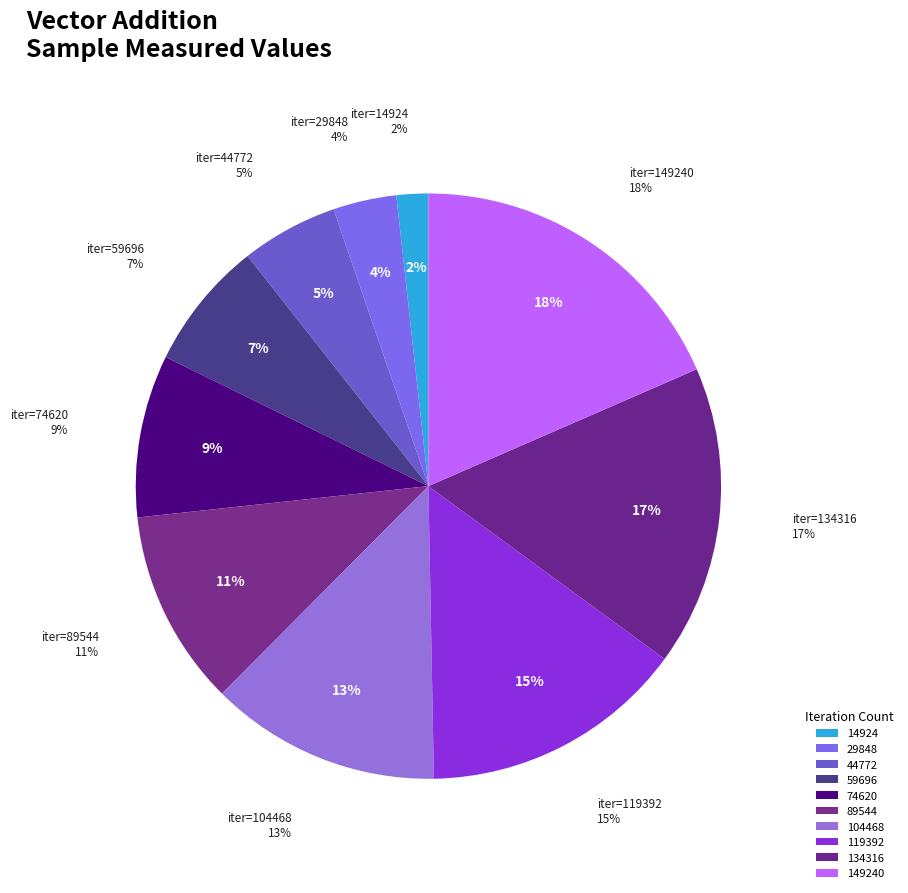

What is the largest slice in the pie chart?

149240